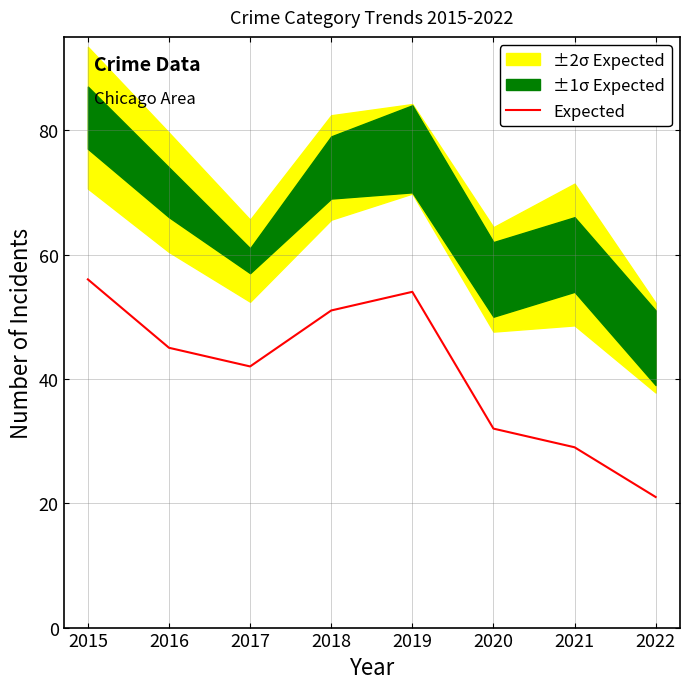

Does the chart have visible grid lines?

Yes